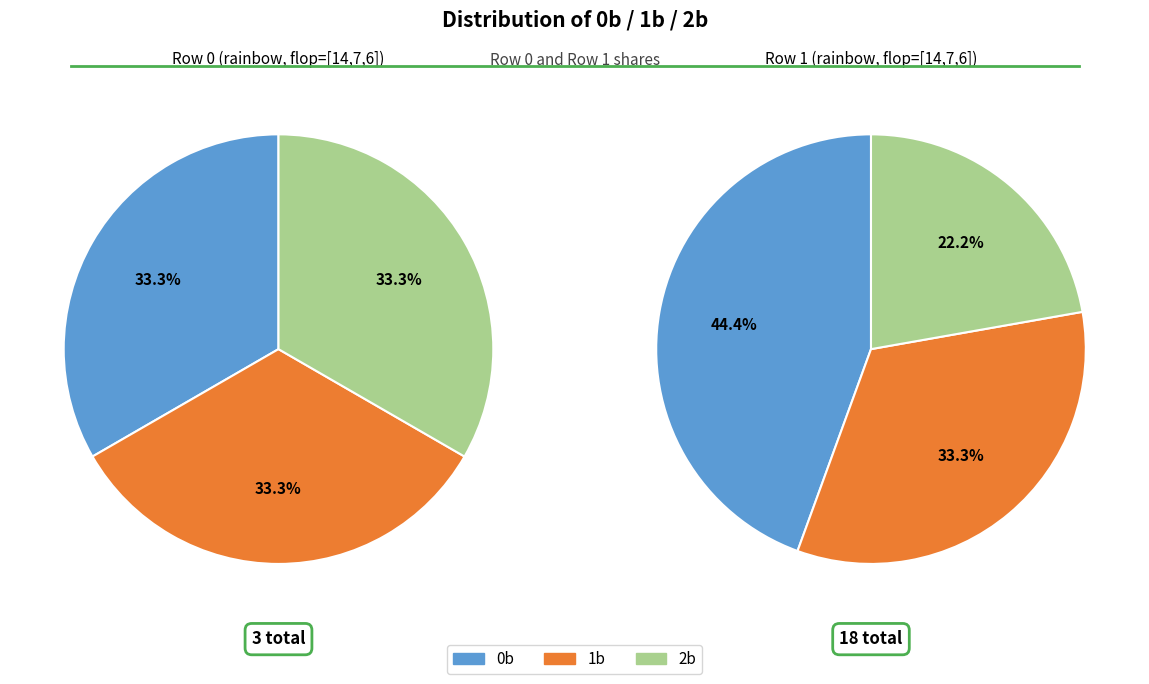

To the nearest percent, what is the average slice percentage?

33%